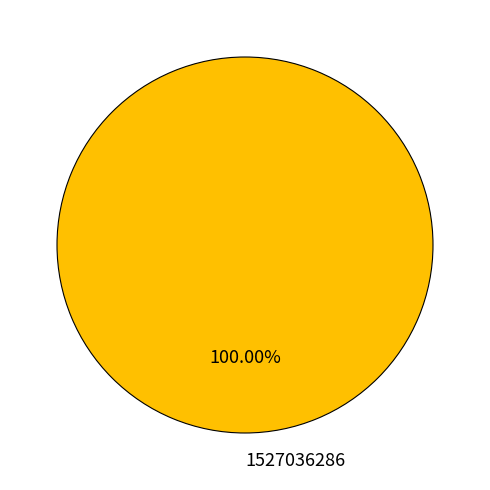

Rank the categories by value from lowest to highest.

1527036286